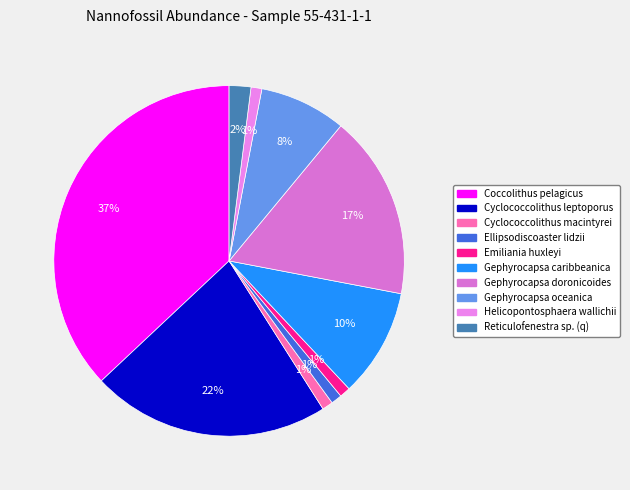

Between Coccolithus pelagicus and Gephyrocapsa caribbeanica, which is larger?

Coccolithus pelagicus